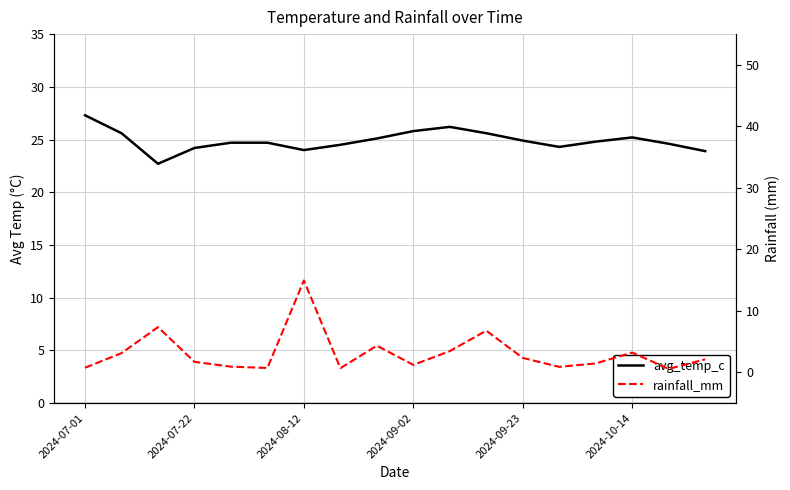

Rank the series by their average value, from highest to lowest.

avg_temp_c, rainfall_mm